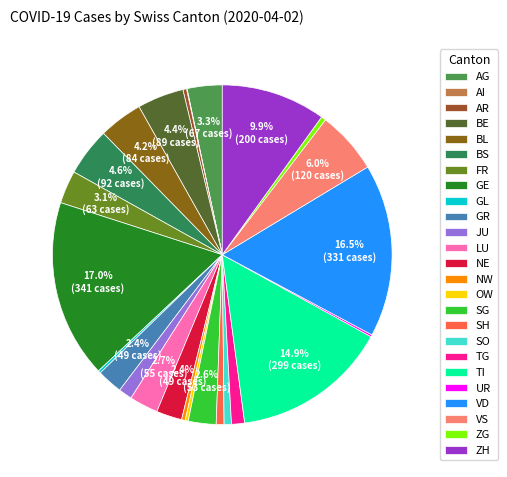

Between SG and OW, which is larger?

SG